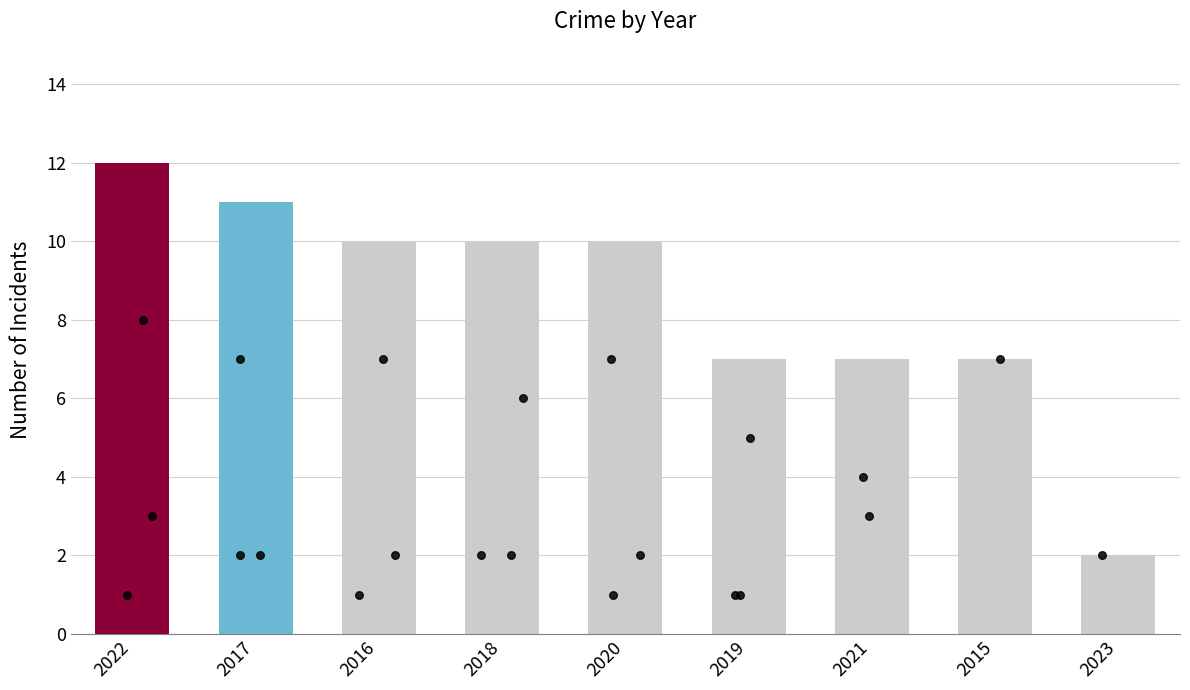

What is the change in value from 2017 to 2020?

-1